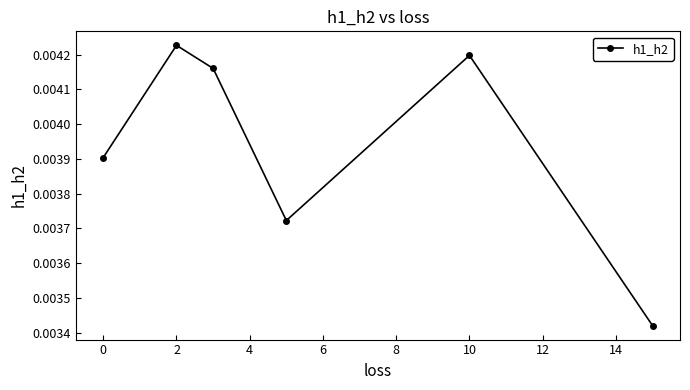

How many values are between 0 and 1?

6